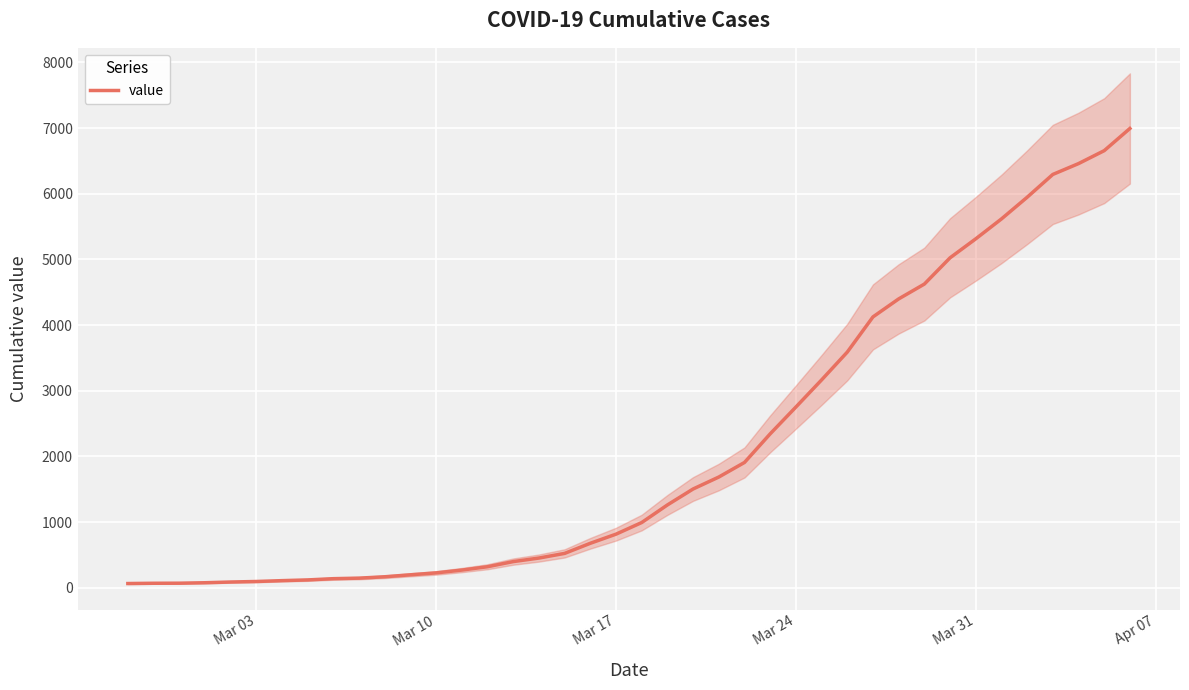

The chart shows a value of 1182 at 18. True or false?

False